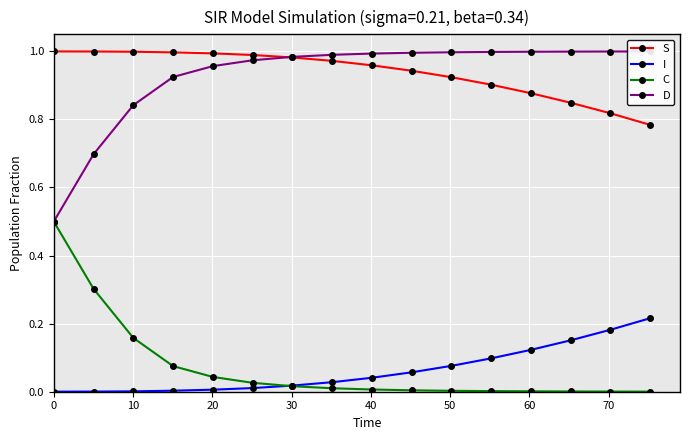

After their last crossing, which series has the higher values: D or S?

D